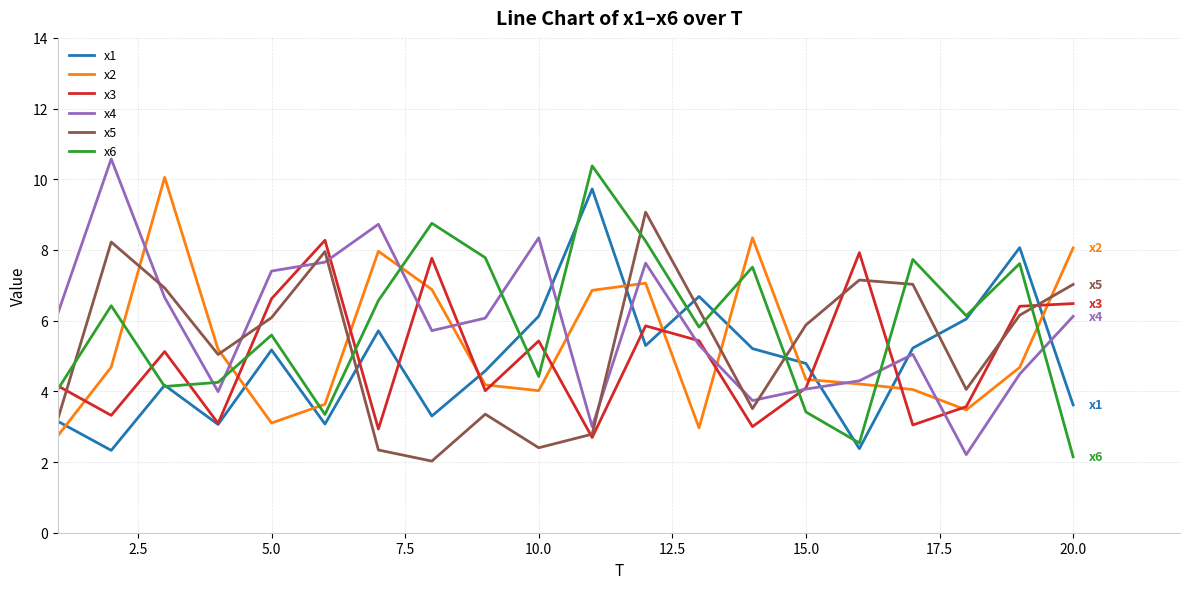

What is the greatest value displayed?

10.6